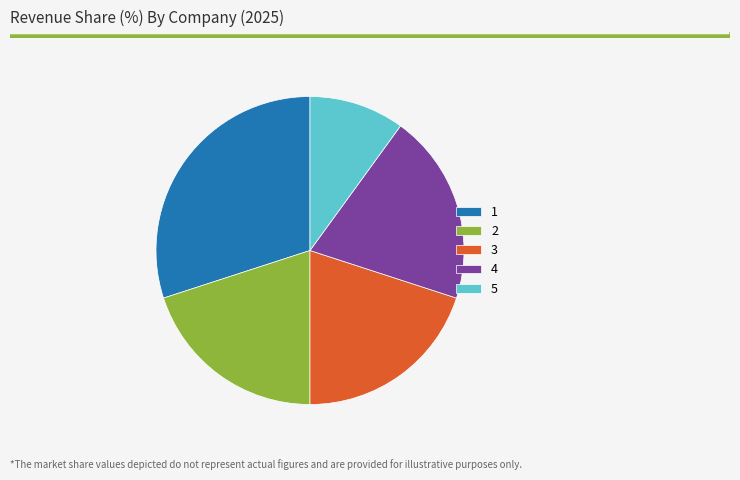

What is the ratio of the value at 5 to the value at 3?

0.5